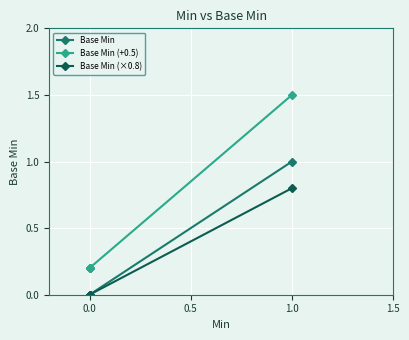

How many series are shown in this chart?

3